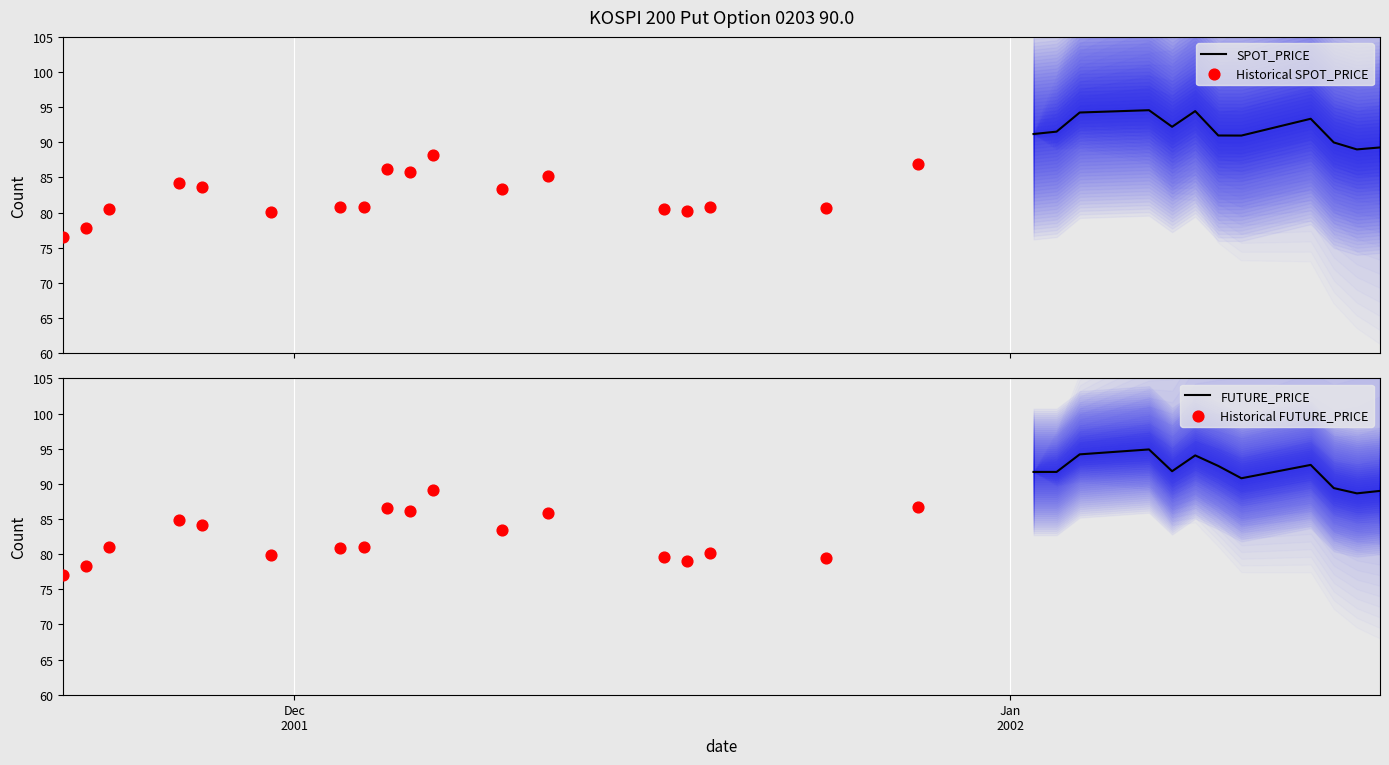

What is the total value across all series at 10?

177.4